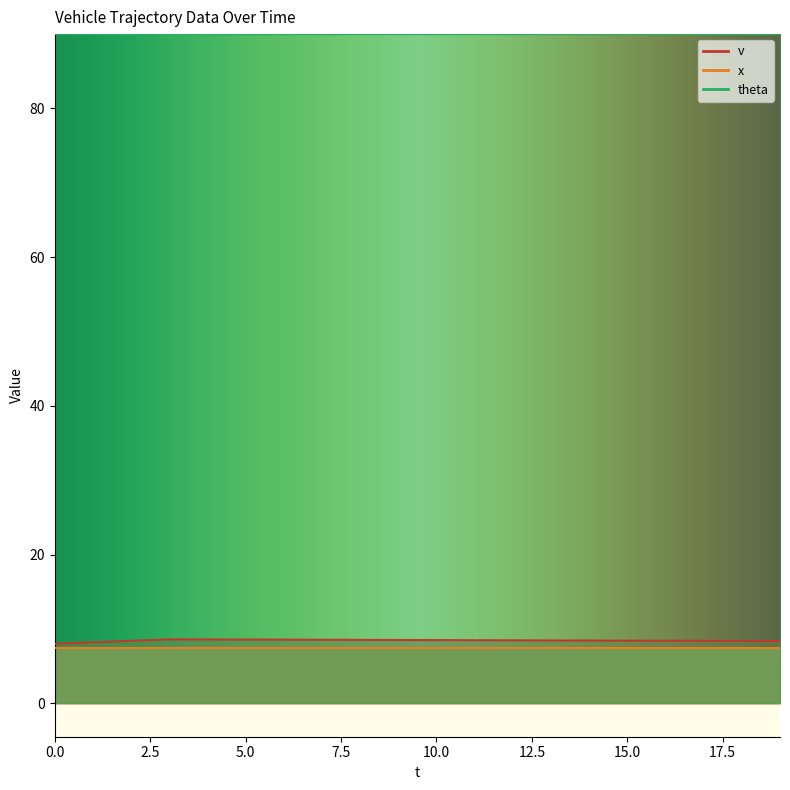

Which series has the largest range (max minus min)?

v